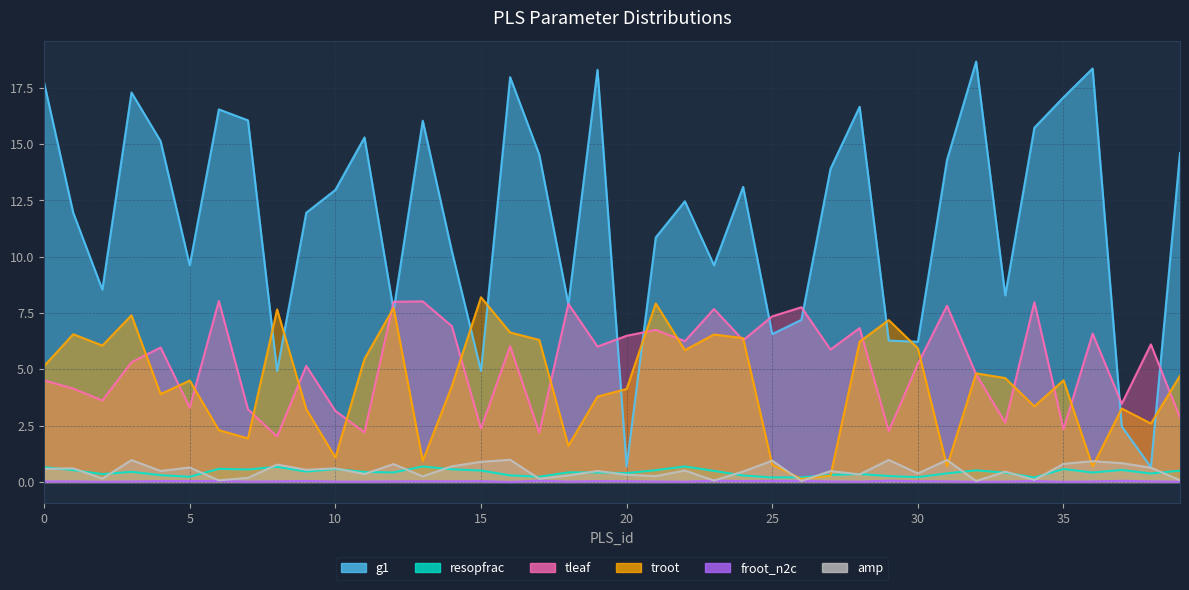

What is the average value of the amp series?

0.5